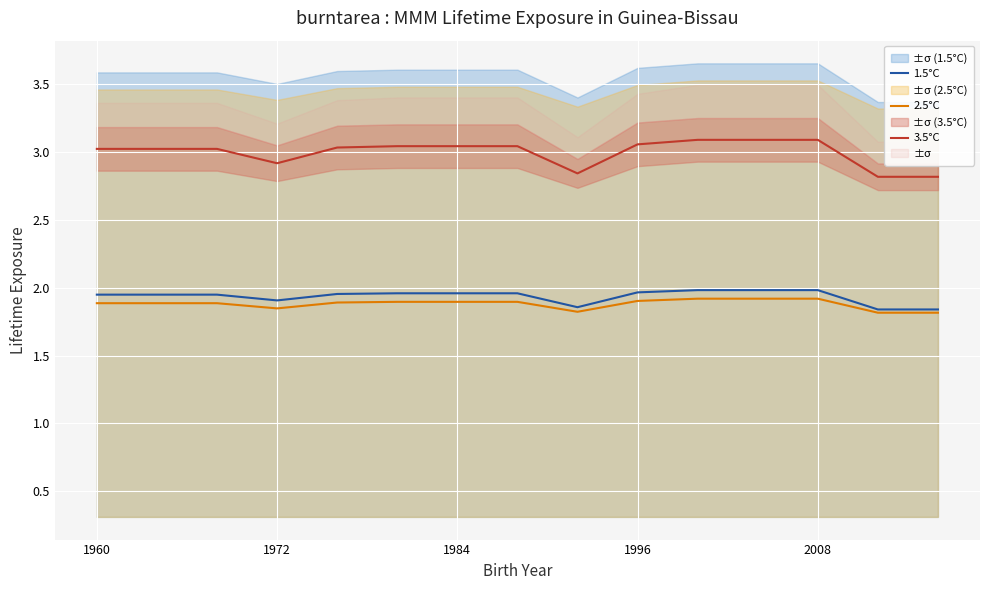

At how many categories does at least one series exceed 2?

15